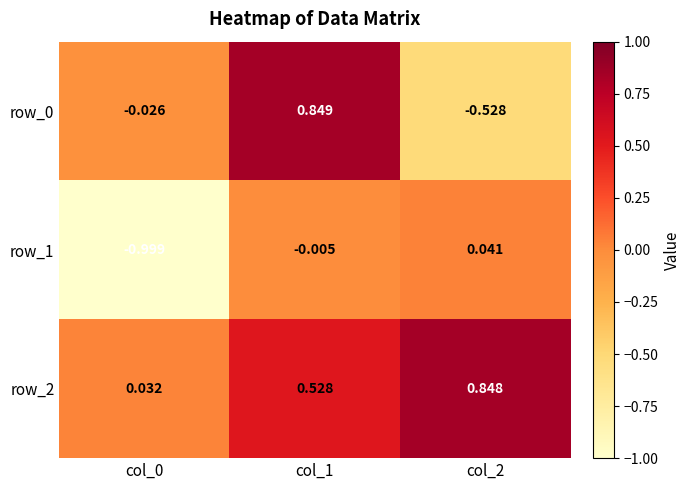

Is the value of row_2 at col_2 greater than the value of row_1 at col_1?

Yes